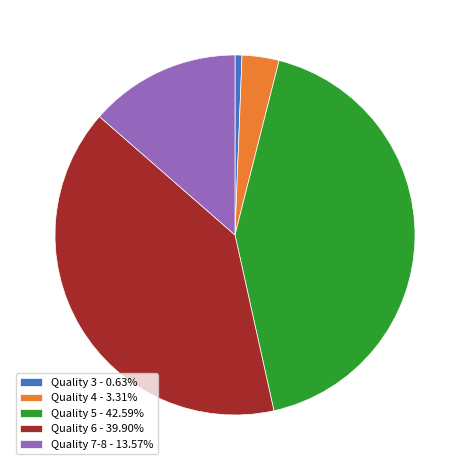

Approximately how many times larger is the value at Quality 6 - 39.90% compared to Quality 7-8 - 13.57%?

2.9